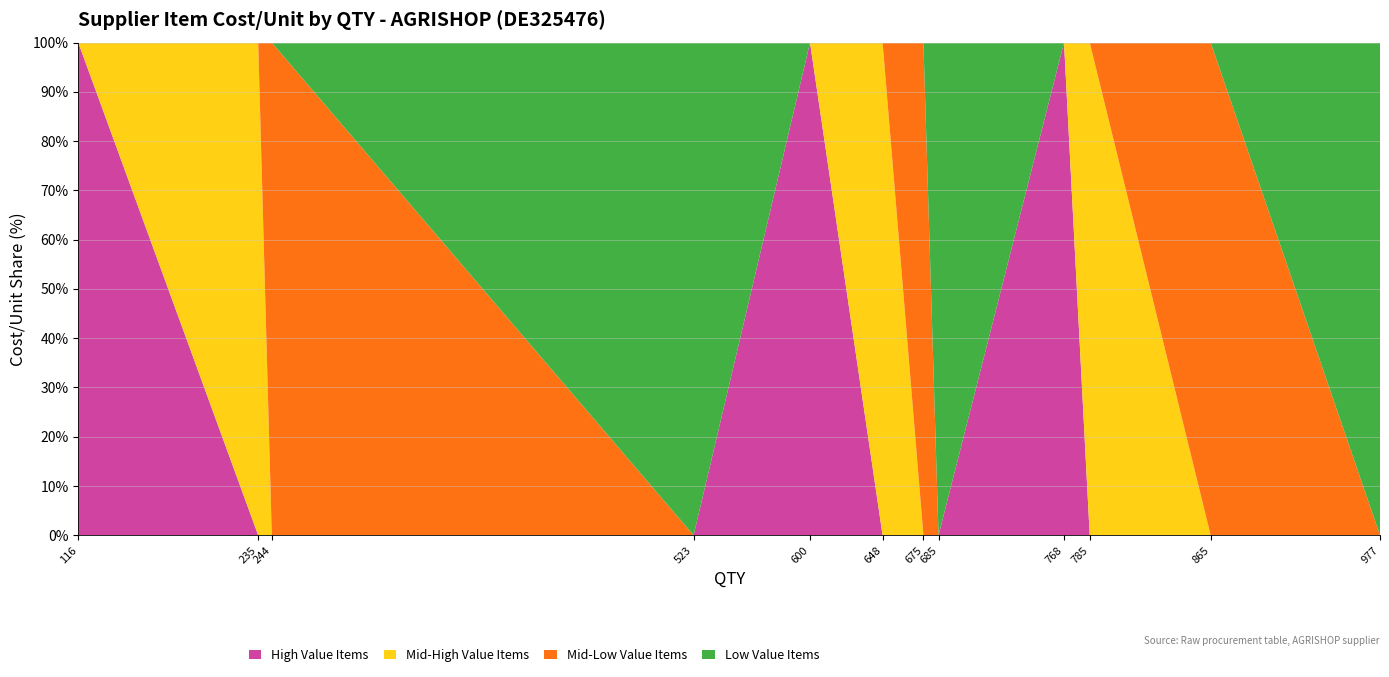

Reading right to left, what are all the values shown in this chart?

180.0	15.8	18.7	1.3	89.6	90.2	232.3	122.4	100.4	144.0	166.8	144.0